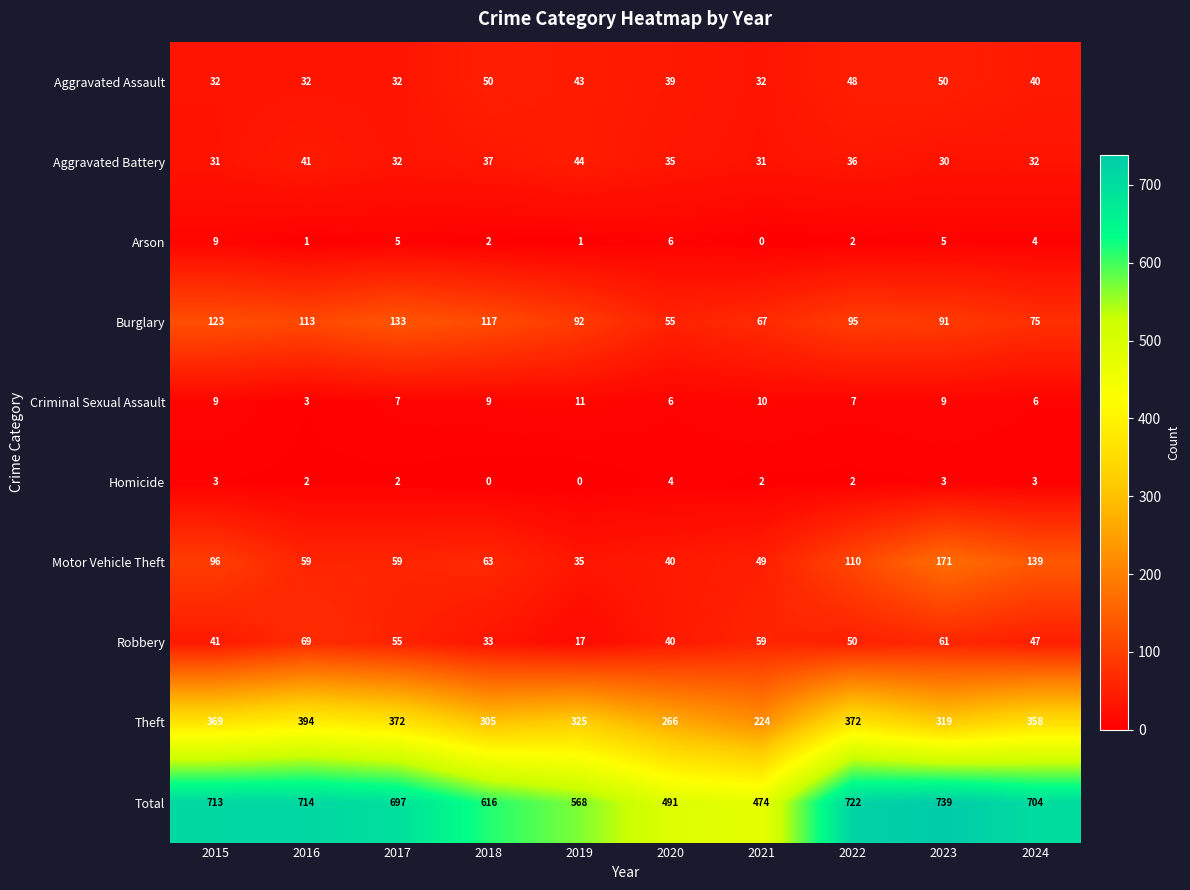

Which series has the widest spread of values?

Total